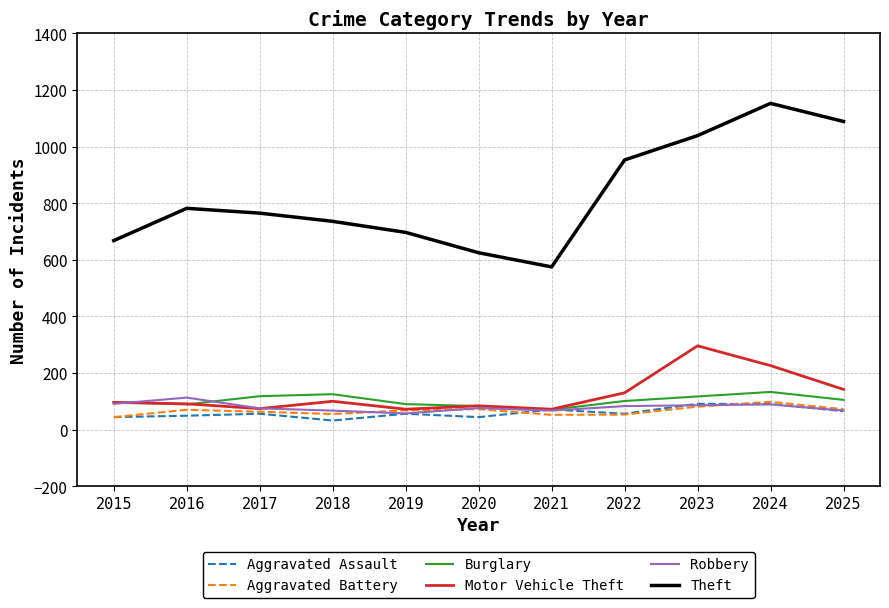

What is the approximate value of Aggravated Battery at 2016?

70